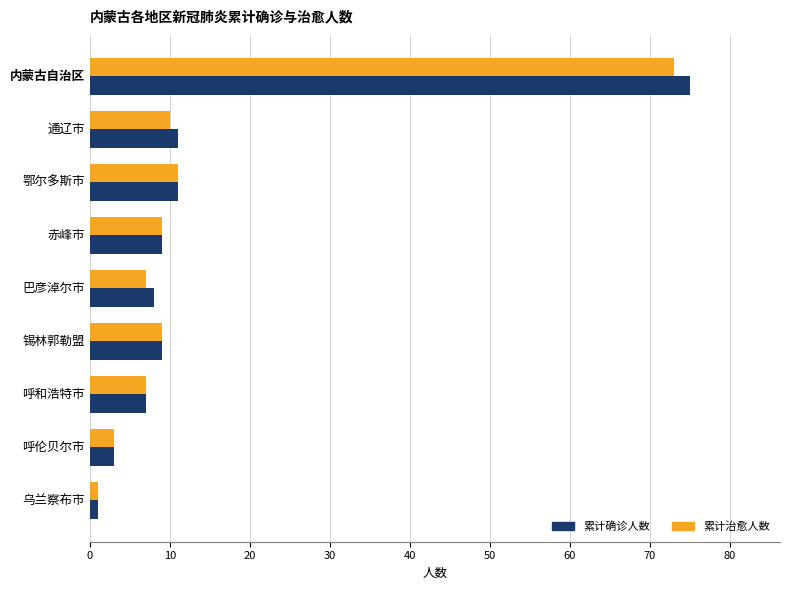

Between 内蒙古自治区 and 巴彦淖尔市, which series saw the biggest shift?

累计确诊人数